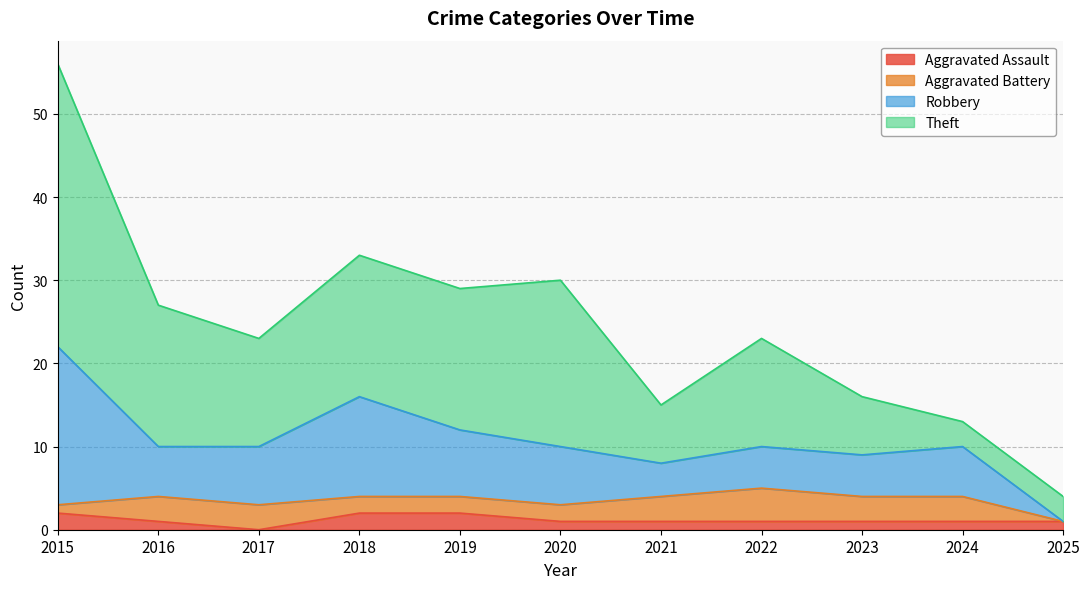

What is the difference between the Aggravated Battery values at 2018 and 2023?

1